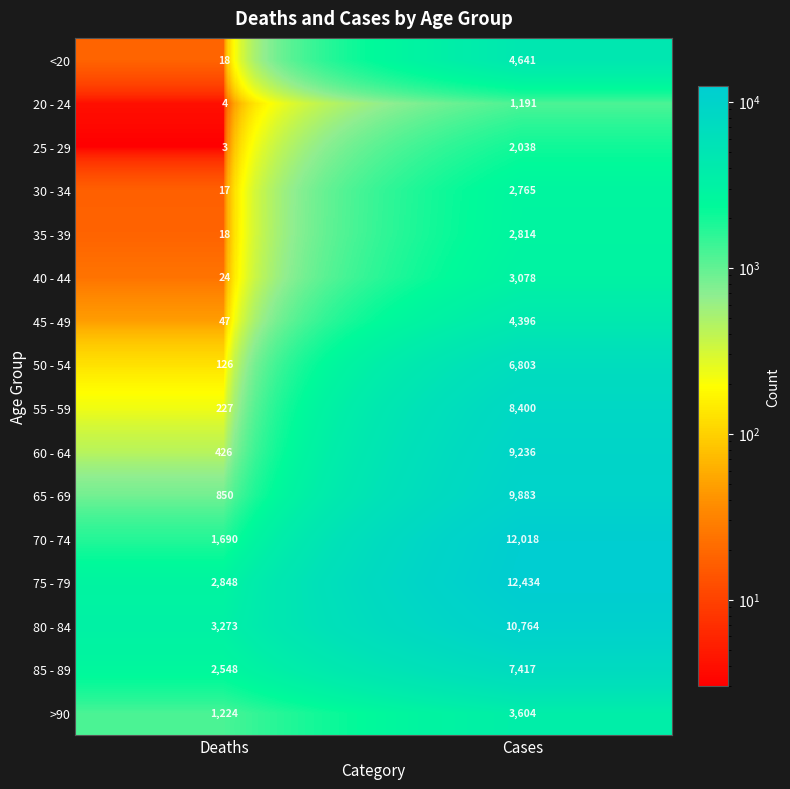

What value does the >90 series have at Deaths, to the nearest 100?

1200